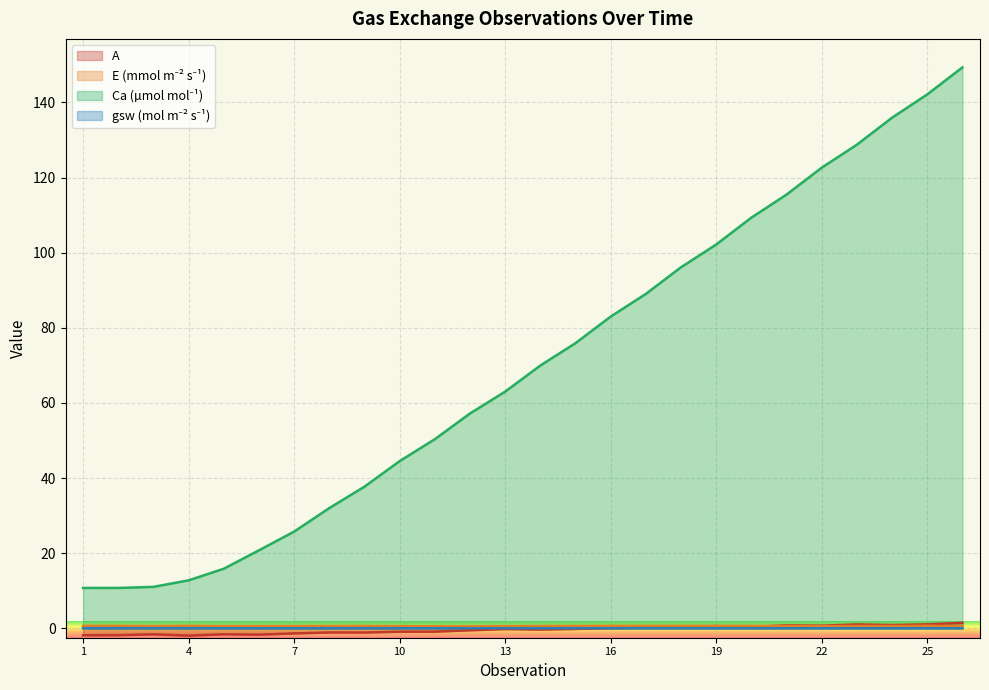

Is it true that gsw (mol m⁻² s⁻¹) equals 0.0 at 2?

True